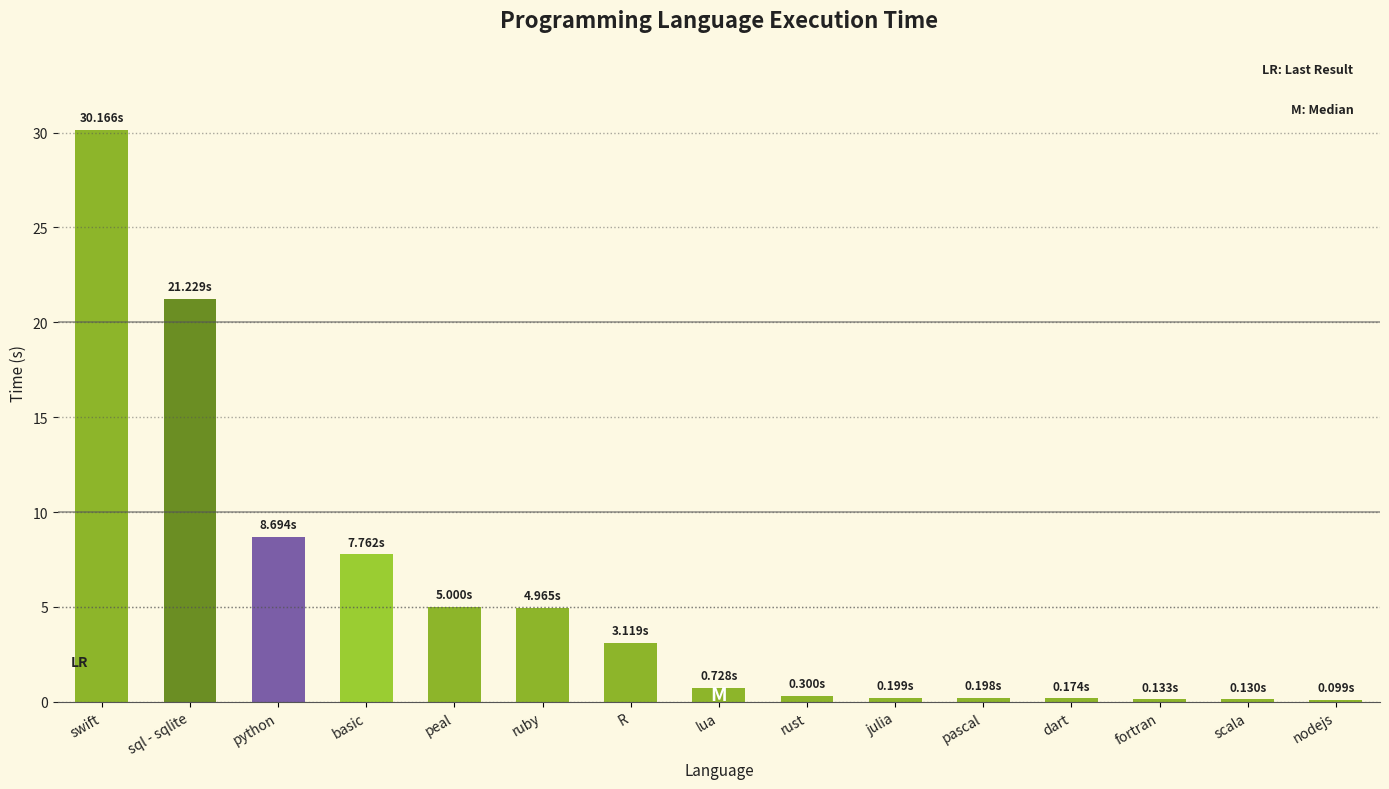

Which category has the highest value across all series?

swift